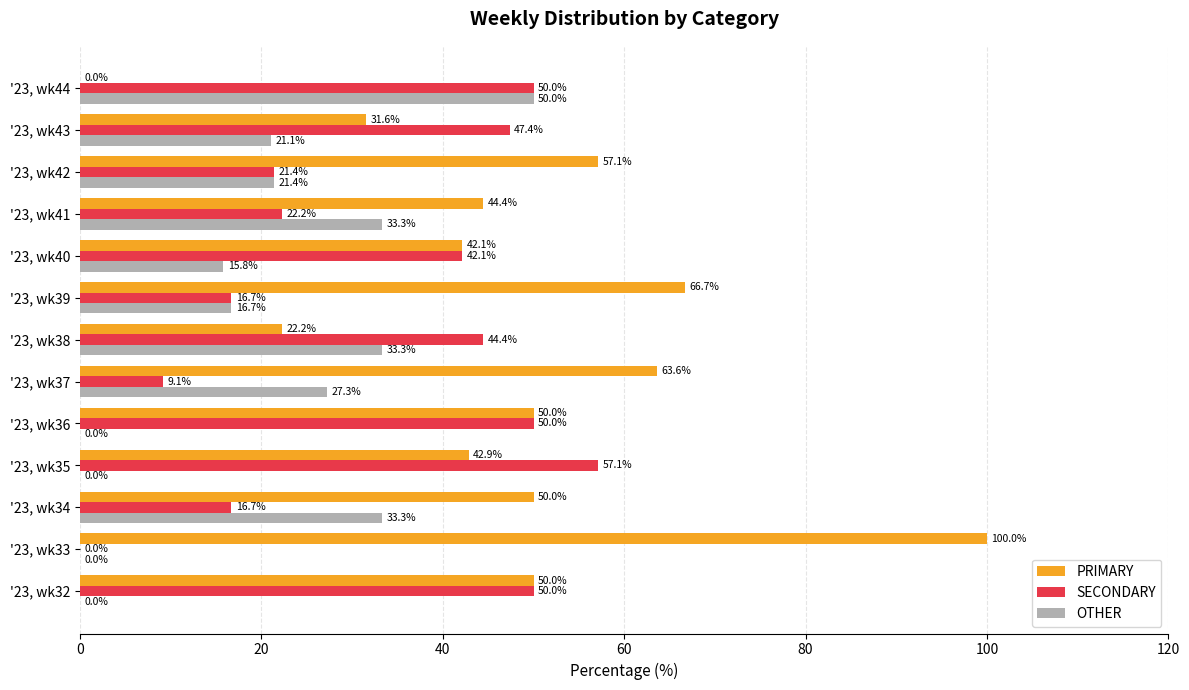

Is it true that OTHER equals -16.3 at '23, wk36?

False